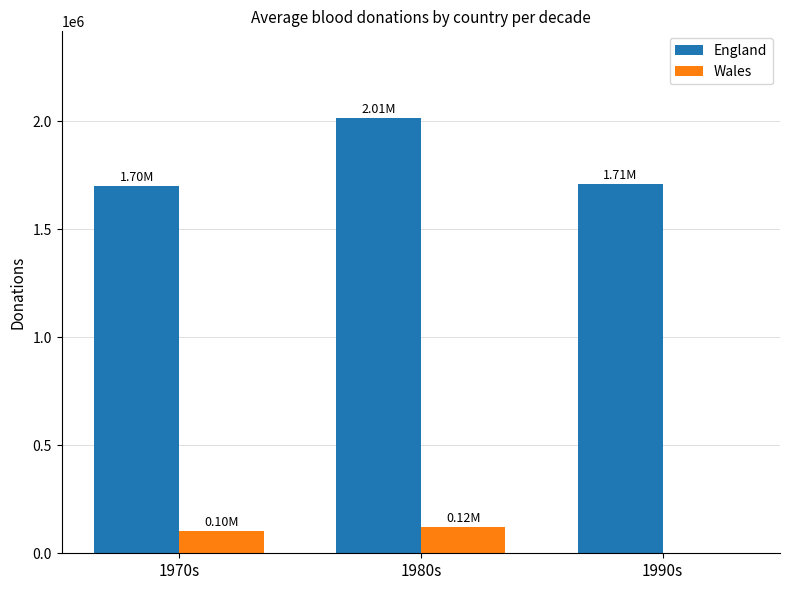

How many values in Wales are above zero?

2